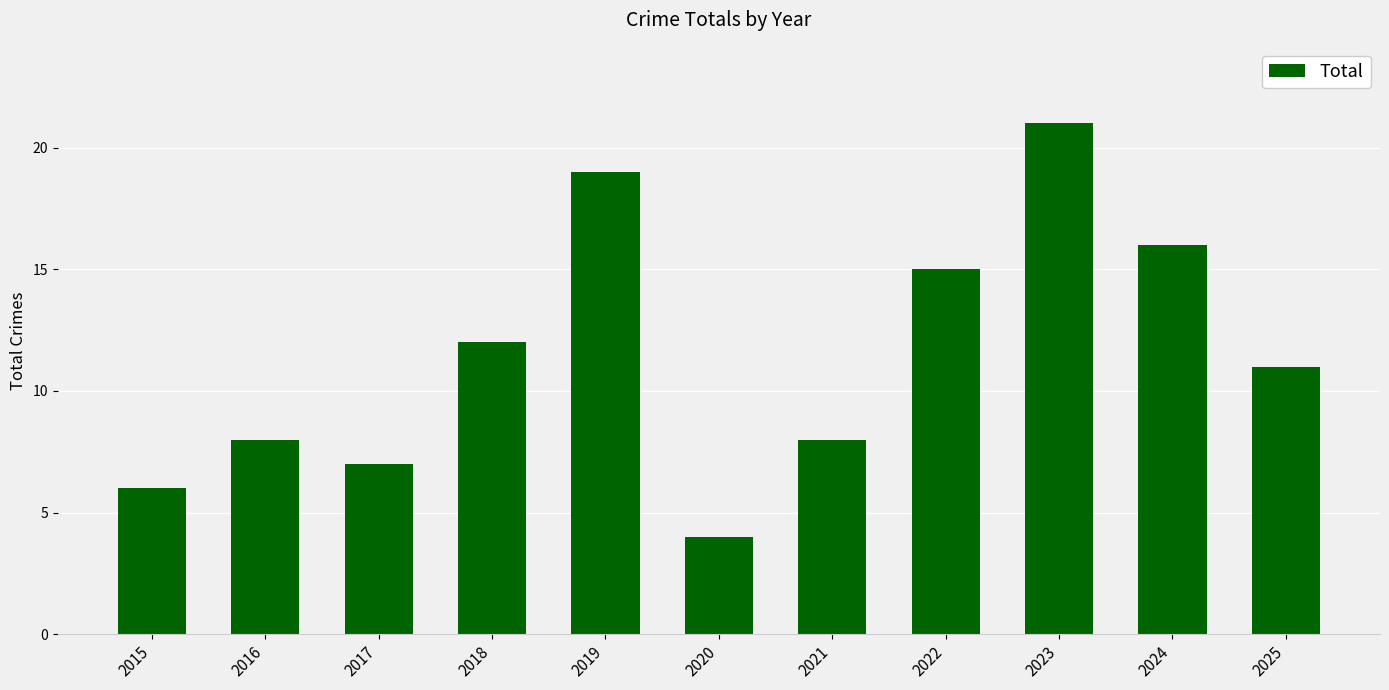

How many data points are less than 11?

5